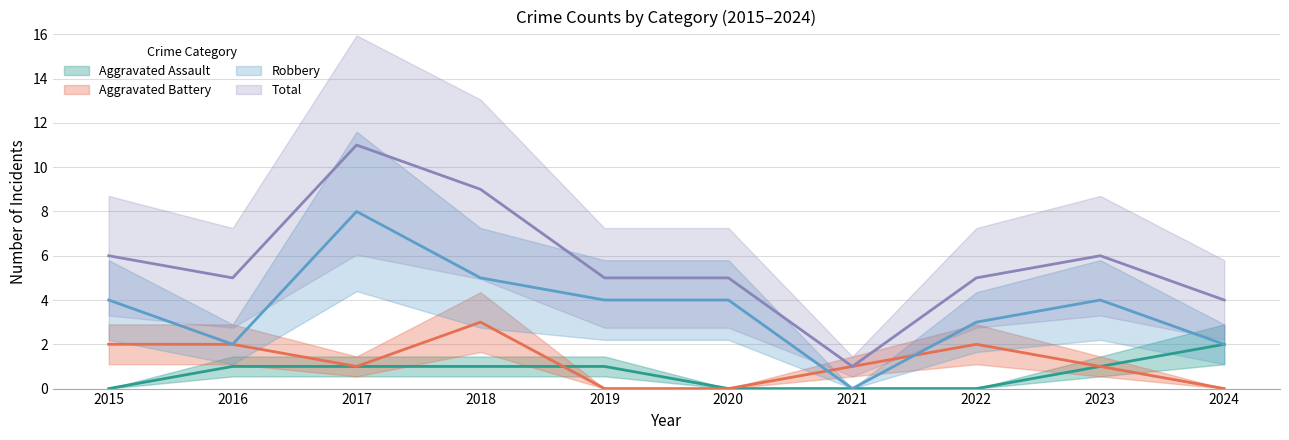

True or false: Aggravated Assault and Robbery intersect in this chart.

False